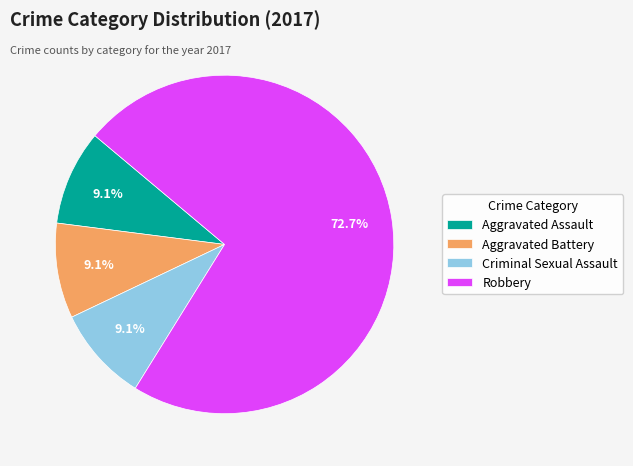

Which has a higher value, Robbery or Criminal Sexual Assault?

Robbery